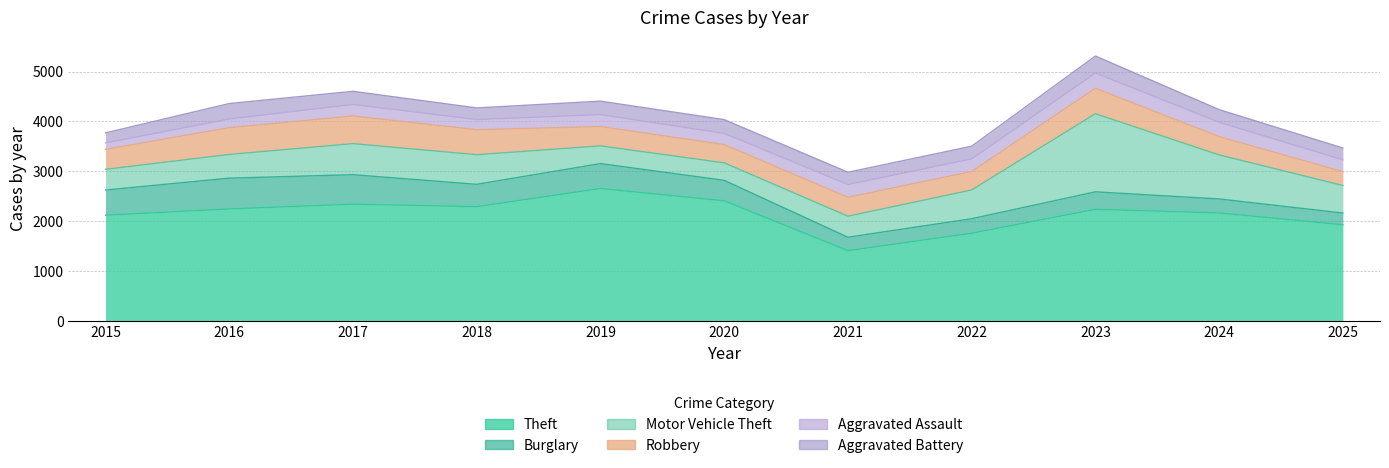

Does the chart display data point markers on the line(s)?

No